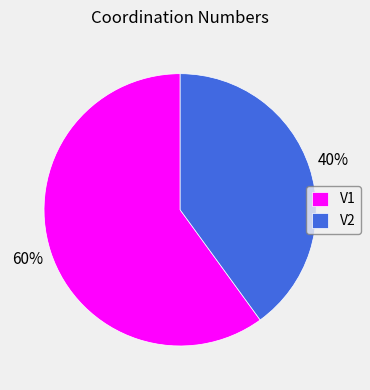

What percentage is the V2 slice, to the nearest percent?

40%